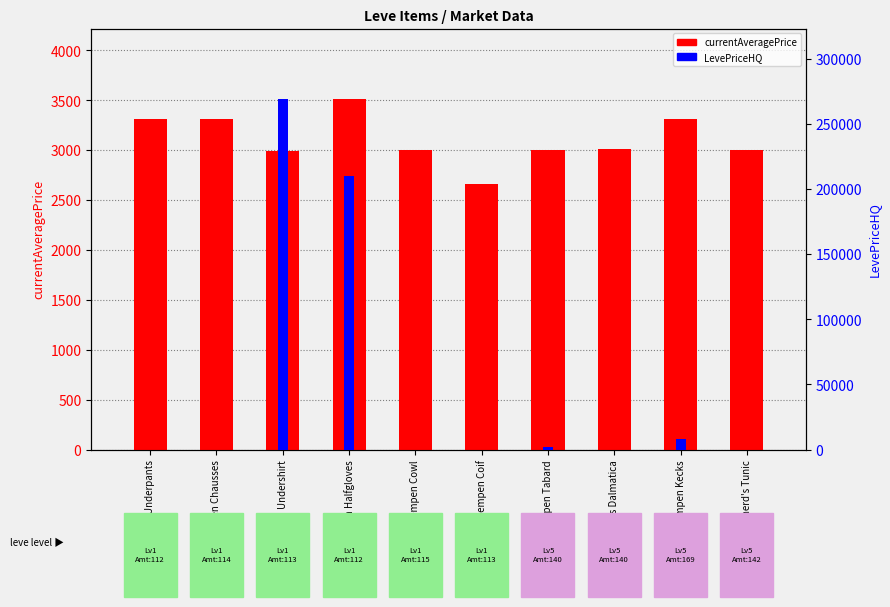

At how many categories does at least one series exceed 5789?

3